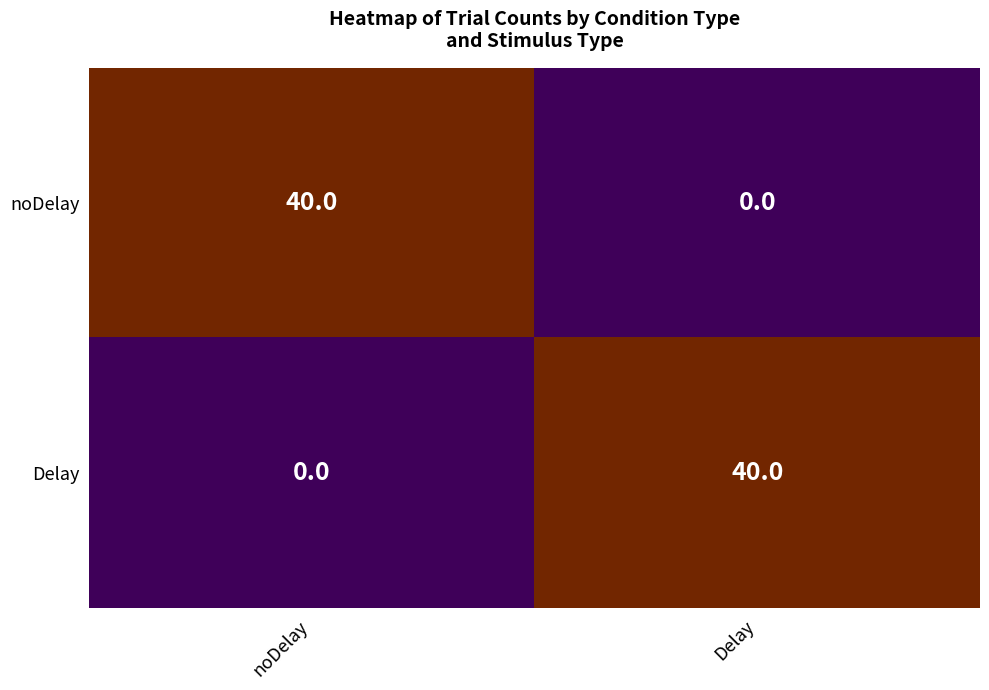

Rank the series at Delay from lowest to highest value.

noDelay, Delay